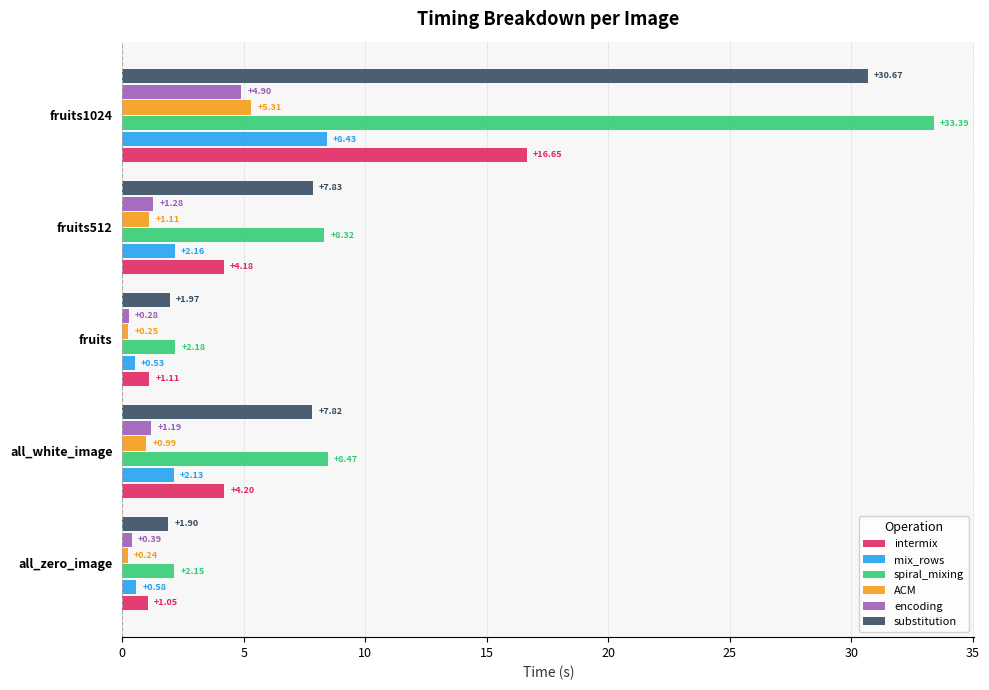

Rank the categories by substitution value from lowest to highest.

all_zero_image, fruits, all_white_image, fruits512, fruits1024